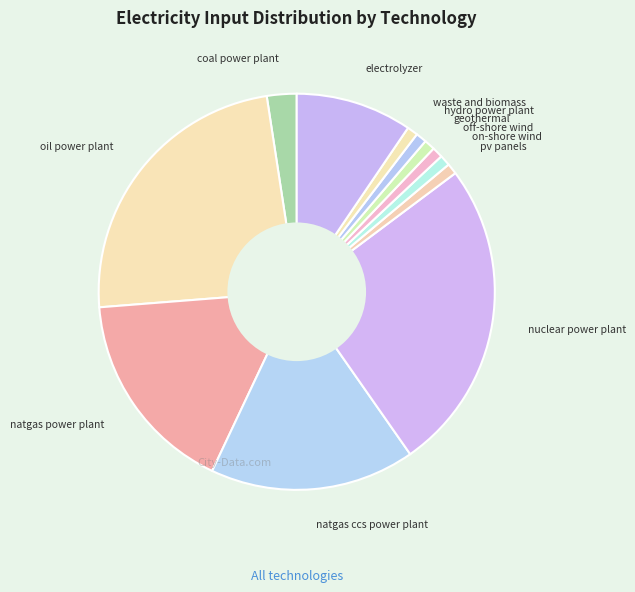

Which slice is the largest?

nuclear power plant